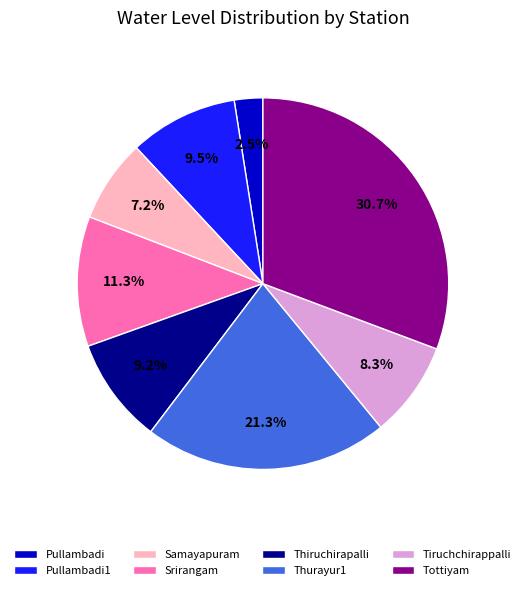

Which has a higher value, Tiruchchirappalli or Tottiyam?

Tottiyam